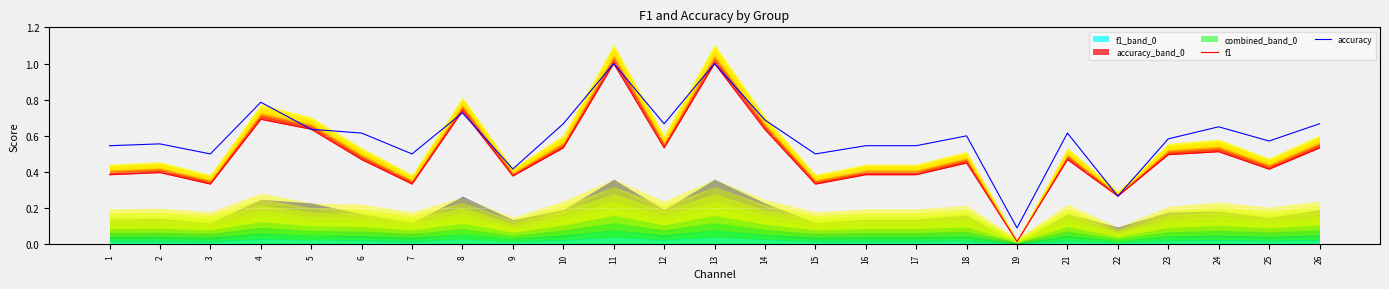

The value of accuracy at 10 is 0.4. True or false?

False